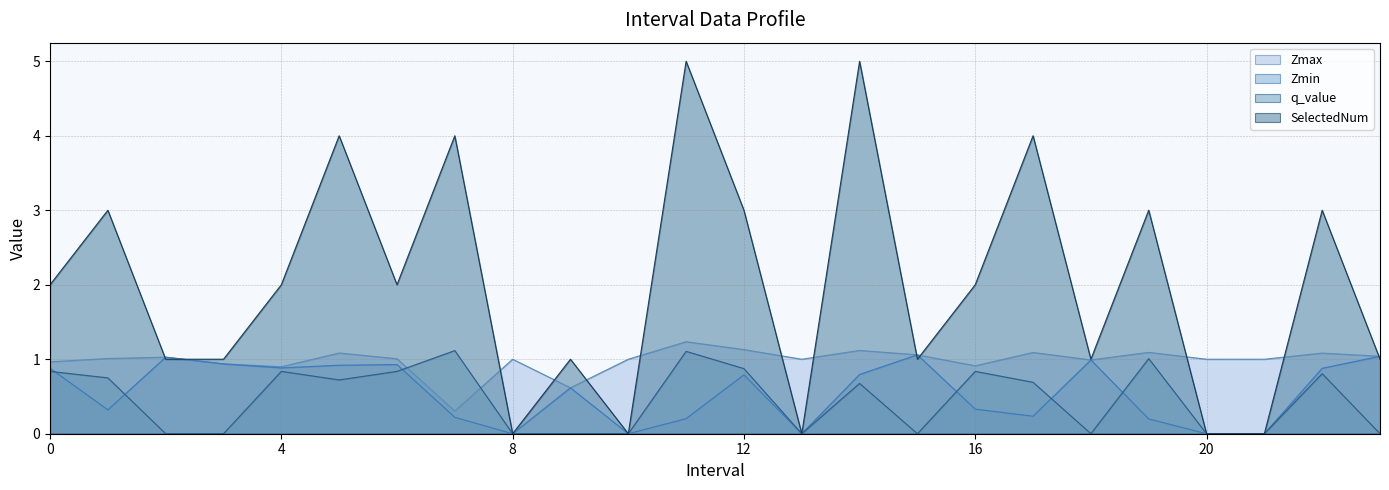

Reading left to right, extract all data points from this chart.

Zmax: 0.0=1.0	1.0=1.0	2.0=1.0	3.0=0.9	4.0=0.9	5.0=1.1	6.0=1.0	7.0=0.3	8.0=1.0	9.0=0.6	10.0=1.0	11.0=1.2	12.0=1.1	13.0=1.0	14.0=1.1	15.0=1.1	16.0=0.9	17.0=1.1	18.0=1.0	19.0=1.1	20.0=1.0	21.0=1.0	22.0=1.1	23.0=1.0
Zmin: 0.0=0.9	1.0=0.3	2.0=1.0	3.0=0.9	4.0=0.9	5.0=0.9	6.0=0.9	7.0=0.2	8.0=0.0	9.0=0.6	10.0=0.0	11.0=0.2	12.0=0.8	13.0=0.0	14.0=0.8	15.0=1.1	16.0=0.3	17.0=0.2	18.0=1.0	19.0=0.2	20.0=0.0	21.0=0.0	22.0=0.9	23.0=1.0
q_value: 0.0=0.8	1.0=0.8	2.0=-0.0	3.0=-0.0	4.0=0.8	5.0=0.7	6.0=0.8	7.0=1.1	8.0=0.0	9.0=-0.0	10.0=0.0	11.0=1.1	12.0=0.9	13.0=0.0	14.0=0.7	15.0=-0.0	16.0=0.8	17.0=0.7	18.0=-0.0	19.0=1.0	20.0=0.0	21.0=0.0	22.0=0.8	23.0=-0.0
SelectedNum: 0.0=2.0	1.0=3.0	2.0=1.0	3.0=1.0	4.0=2.0	5.0=4.0	6.0=2.0	7.0=4.0	8.0=0.0	9.0=1.0	10.0=0.0	11.0=5.0	12.0=3.0	13.0=0.0	14.0=5.0	15.0=1.0	16.0=2.0	17.0=4.0	18.0=1.0	19.0=3.0	20.0=0.0	21.0=0.0	22.0=3.0	23.0=1.0